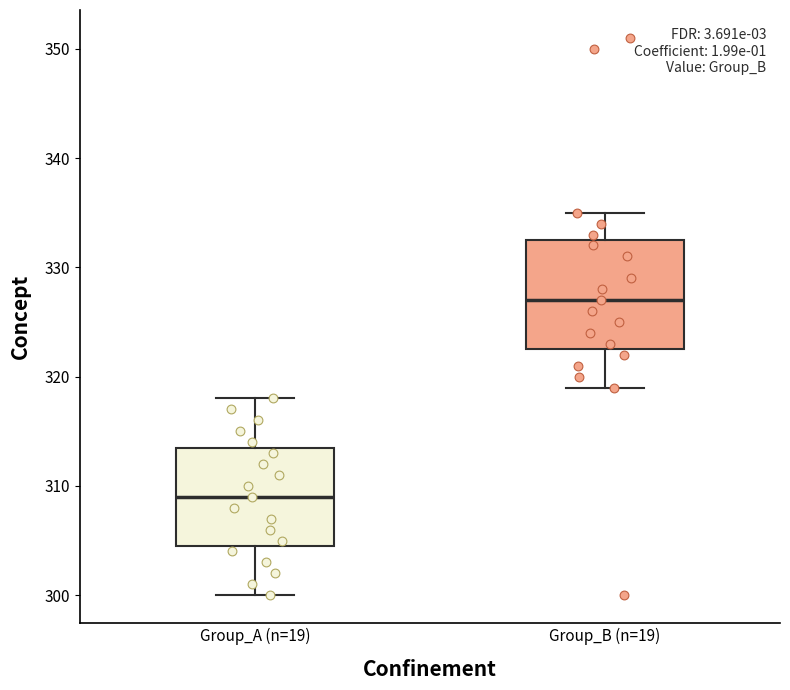

Comparing the boxes themselves (not the whiskers), which one is the tallest?

Group_B (n=19)